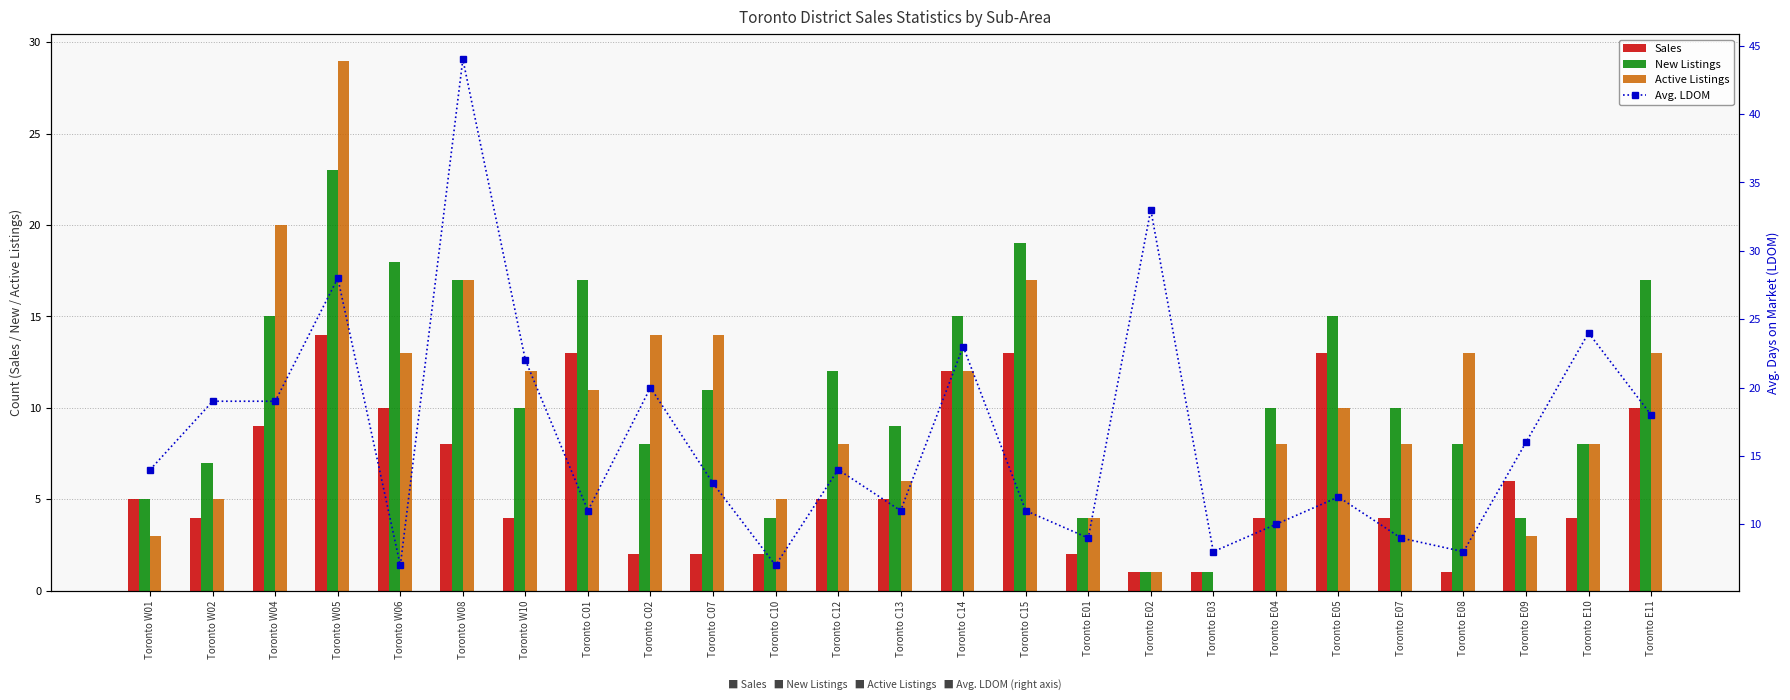

True or false: New Listings has a value of 2 at Toronto E08.

False